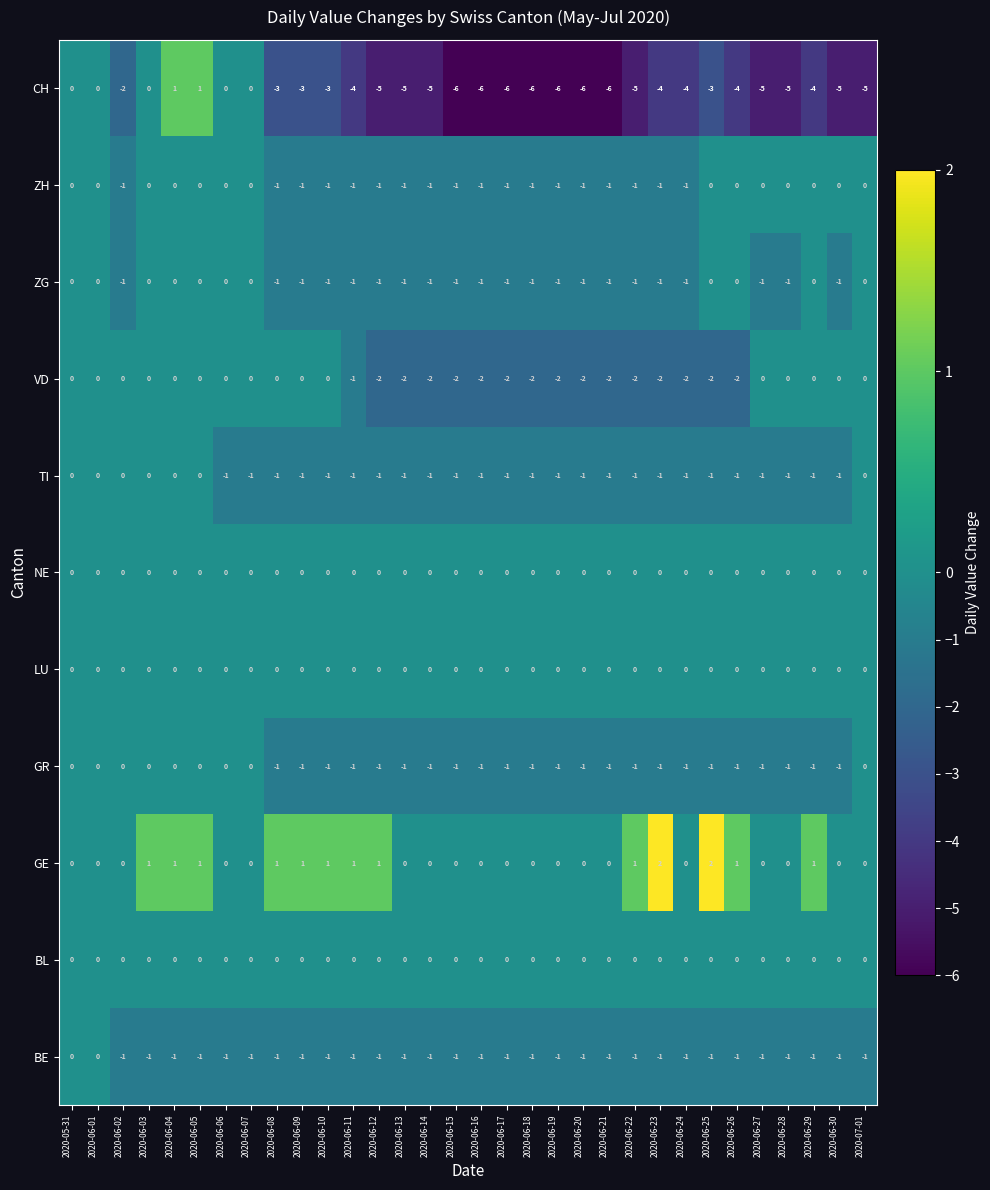

What is the sum of all BE values?

-30